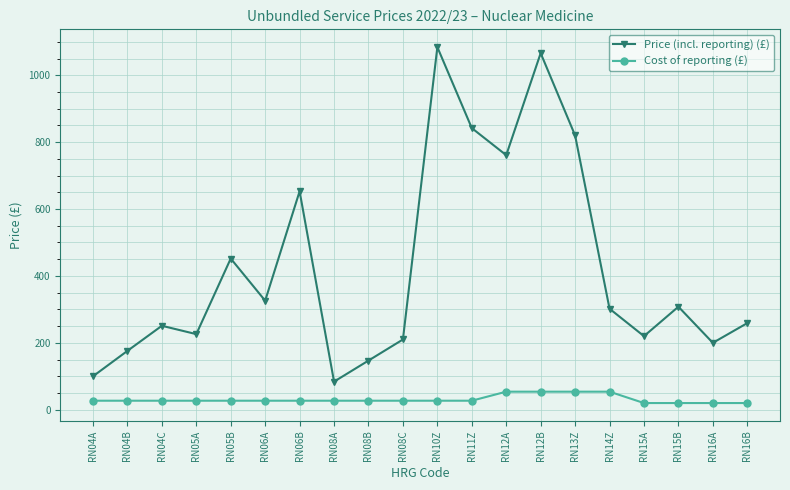

Read the Price (incl. reporting) (£) value at RN06B.

653